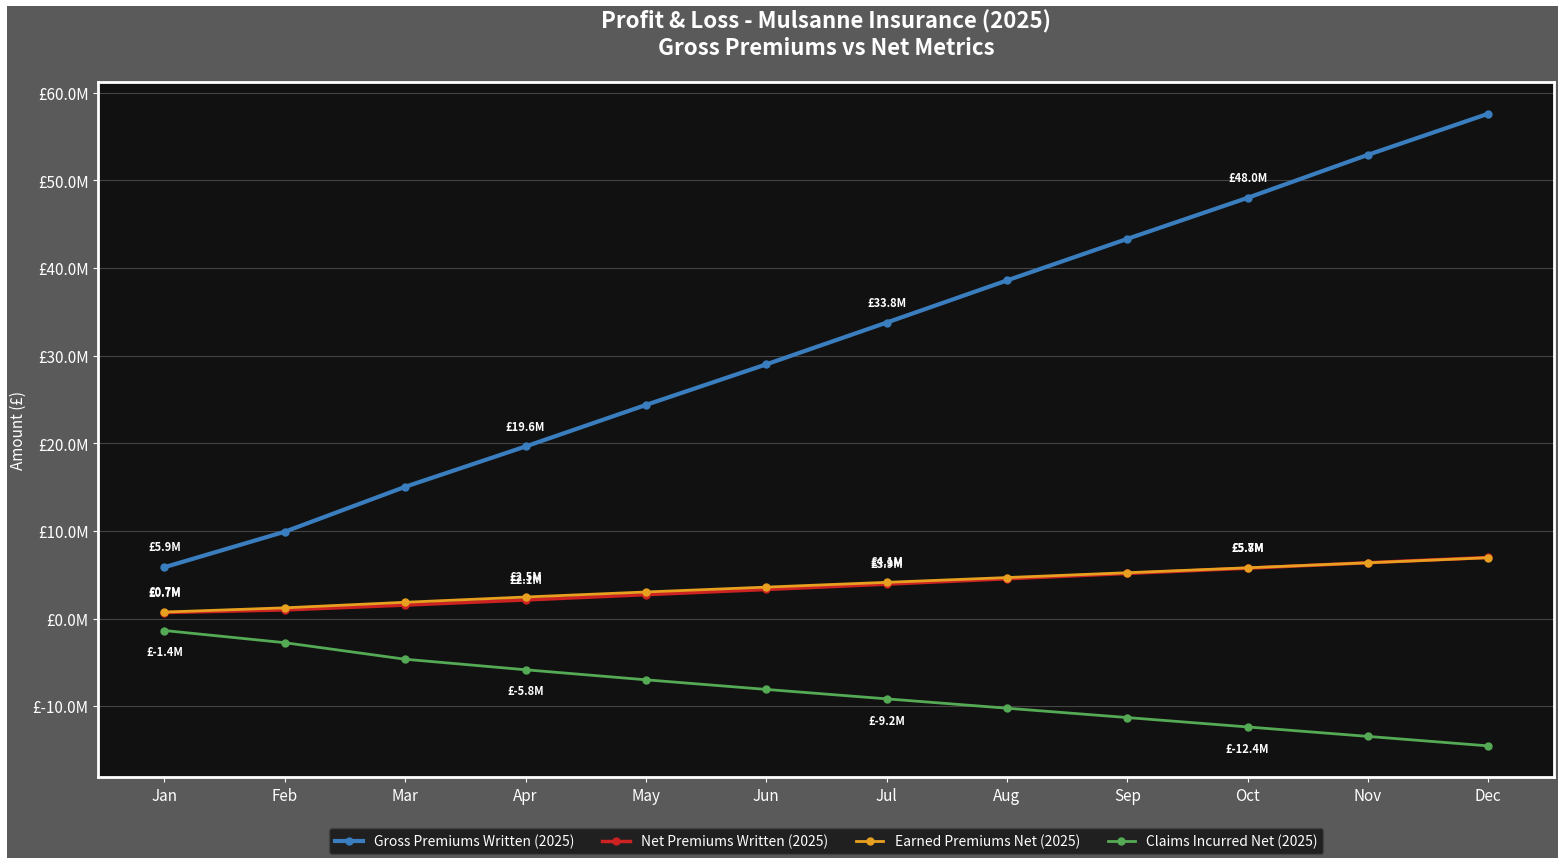

What are all the series names shown in the legend?

Gross Premiums Written (2025), Net Premiums Written (2025), Earned Premiums Net (2025), Claims Incurred Net (2025)